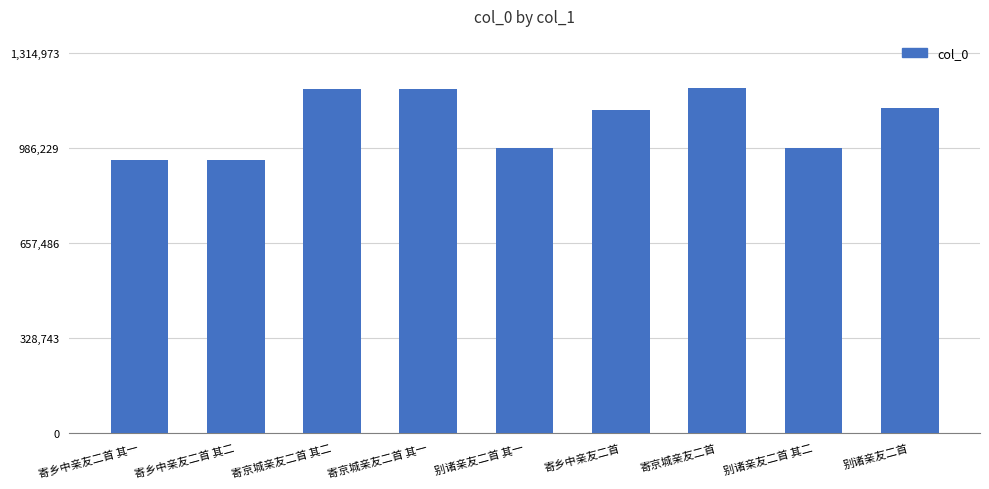

Approximately how many times larger is the value at 寄京城亲友二首 其一 compared to 别诸亲友二首?

1.1